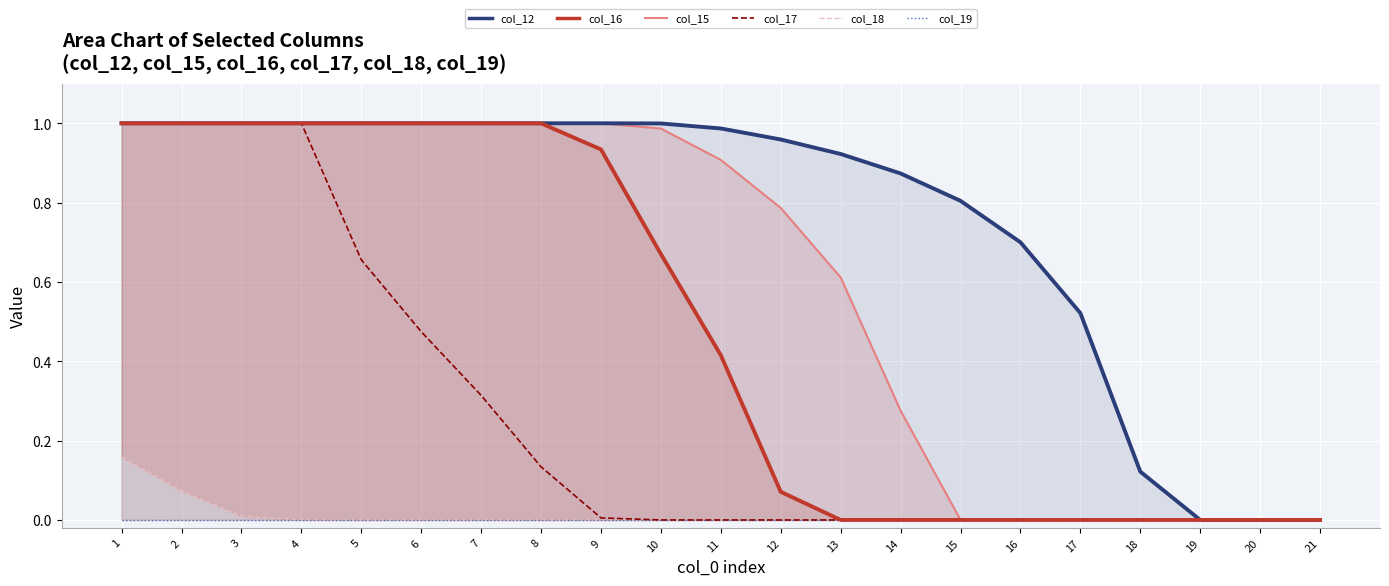

True or false: col_15 and col_17 intersect in this chart.

False